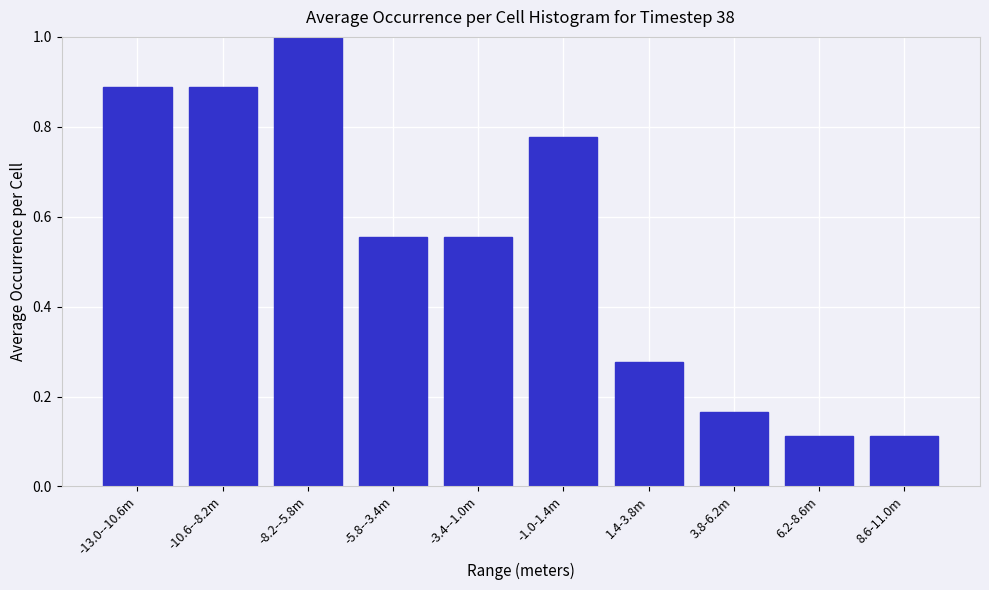

The chart shows a value of 0.3 at 3.8-6.2m. True or false?

False